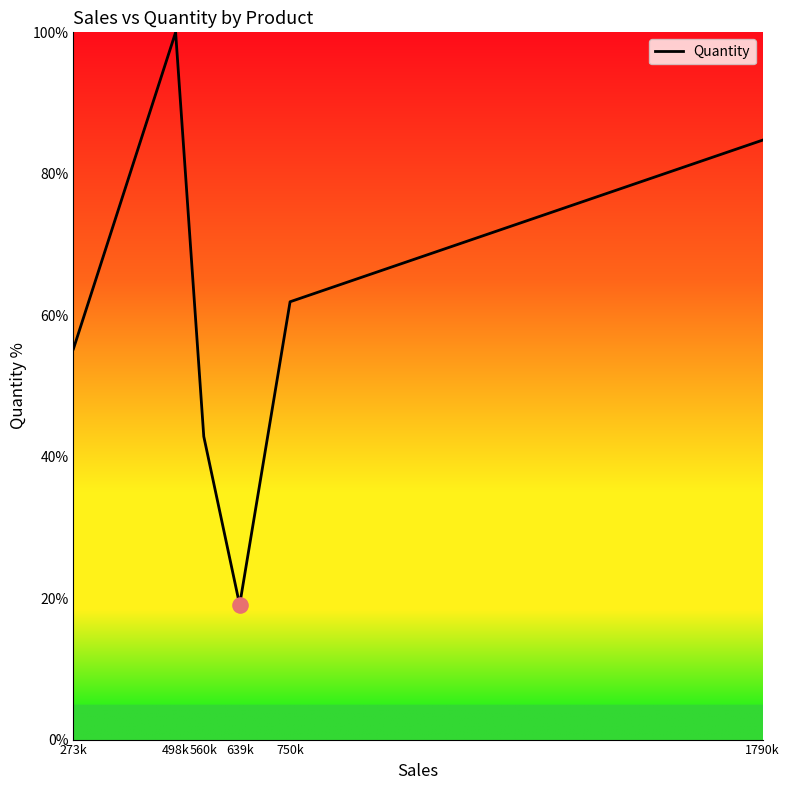

What is the change in value from 639k to 750k?

+42.9